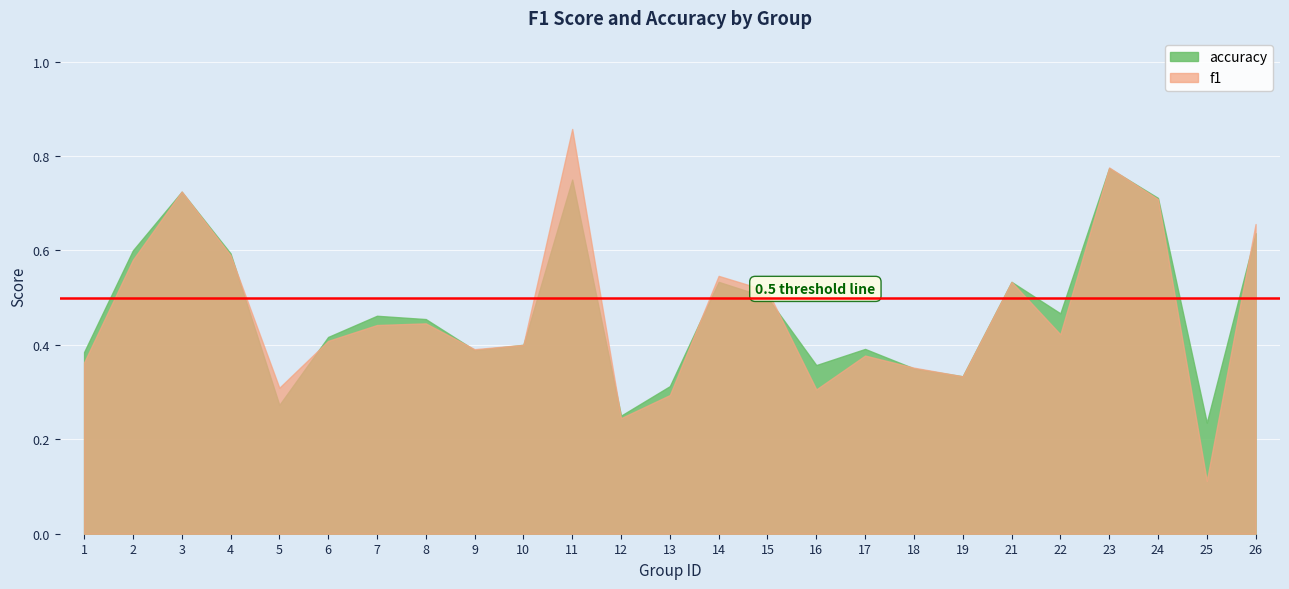

What is the difference between the accuracy values at 15 and 23?

0.3